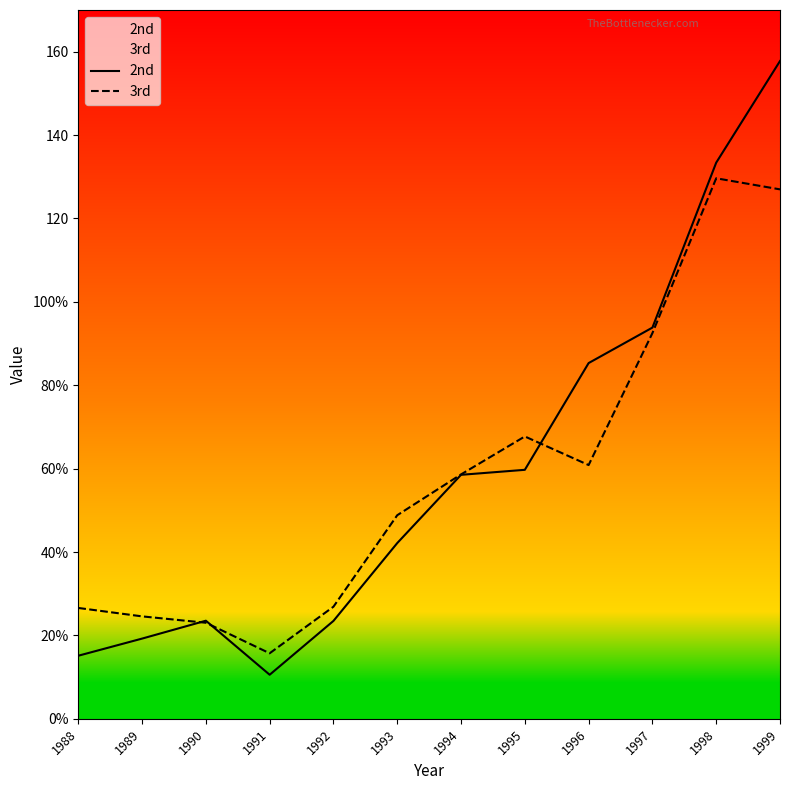

List the series in order of their overall mean, lowest first.

3rd, 2nd